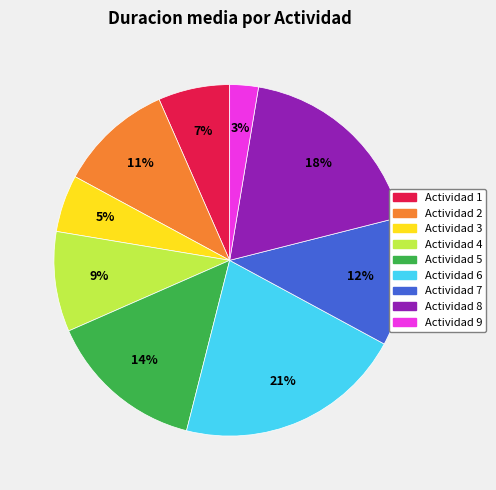

To the nearest percent, what is the difference between the largest and smallest slice percentages?

18%